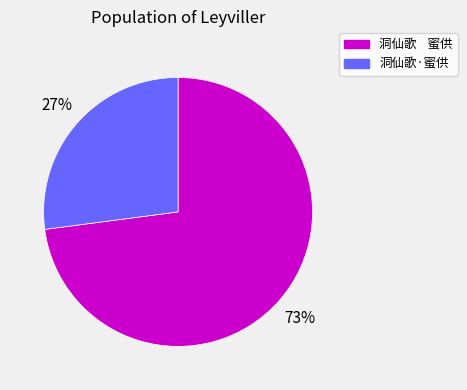

Which category has the biggest portion of the pie?

洞仙歌 蜜供